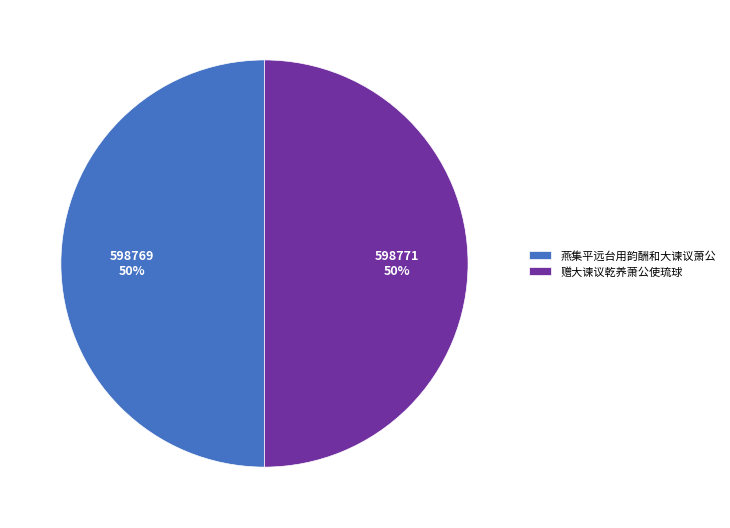

To the nearest percent, what percentage of the pie is 赠大谏议乾养萧公使琉球?

50%